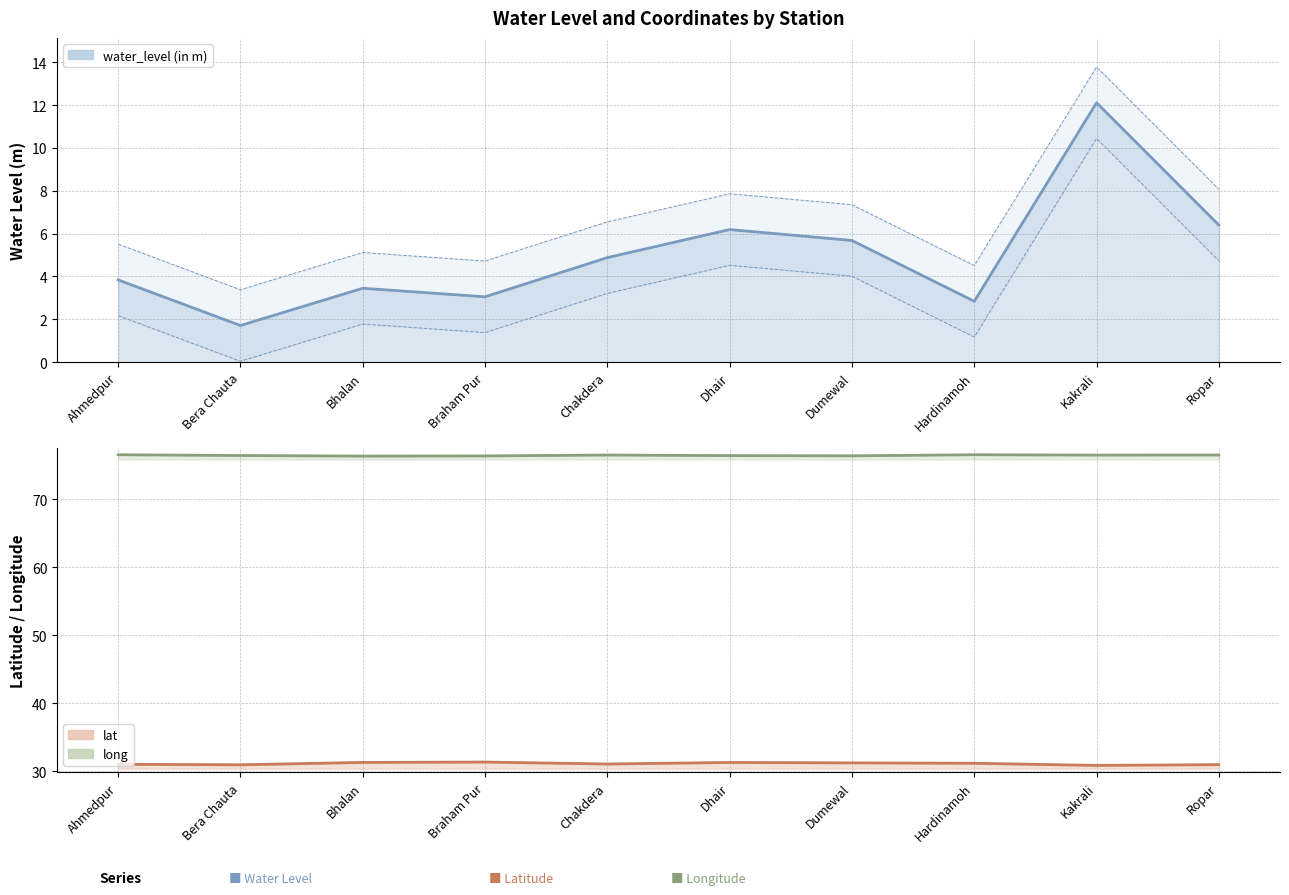

What is the label of the 1st point from the right?

Ropar